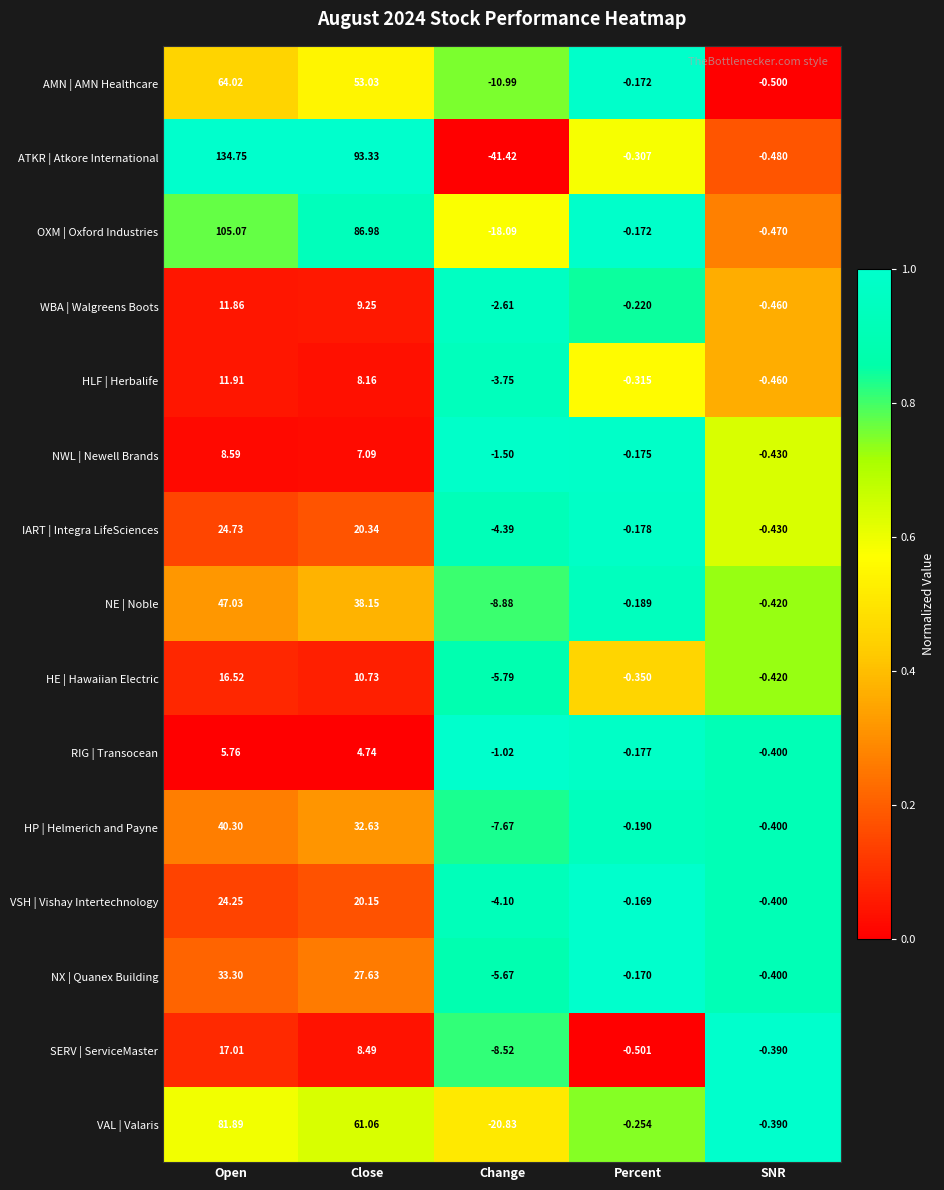

At which category does the chart reach its peak across all series?

Open